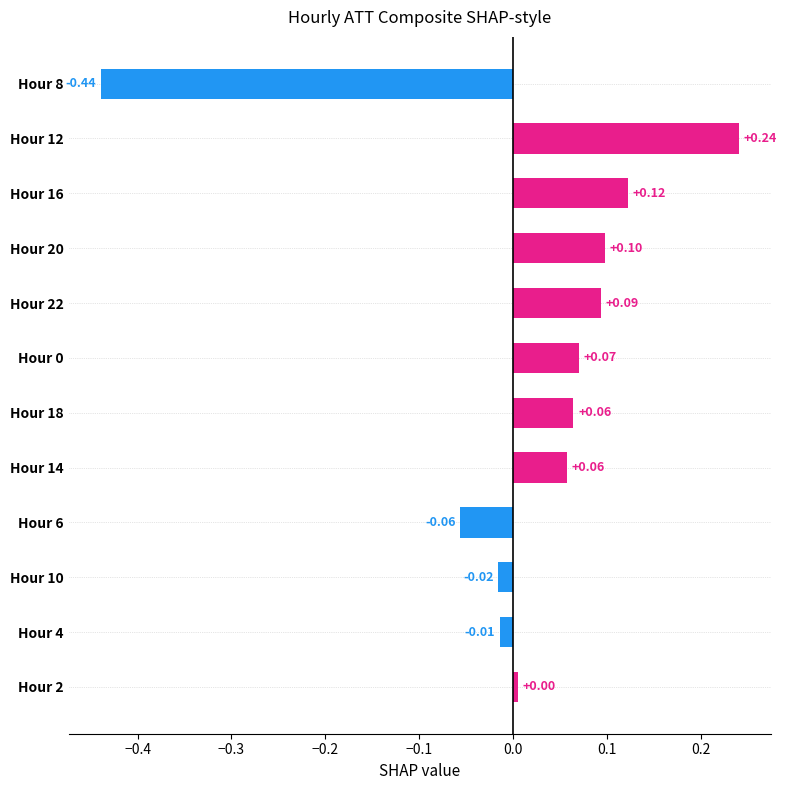

What is the difference between the maximum and second lowest values?

0.3